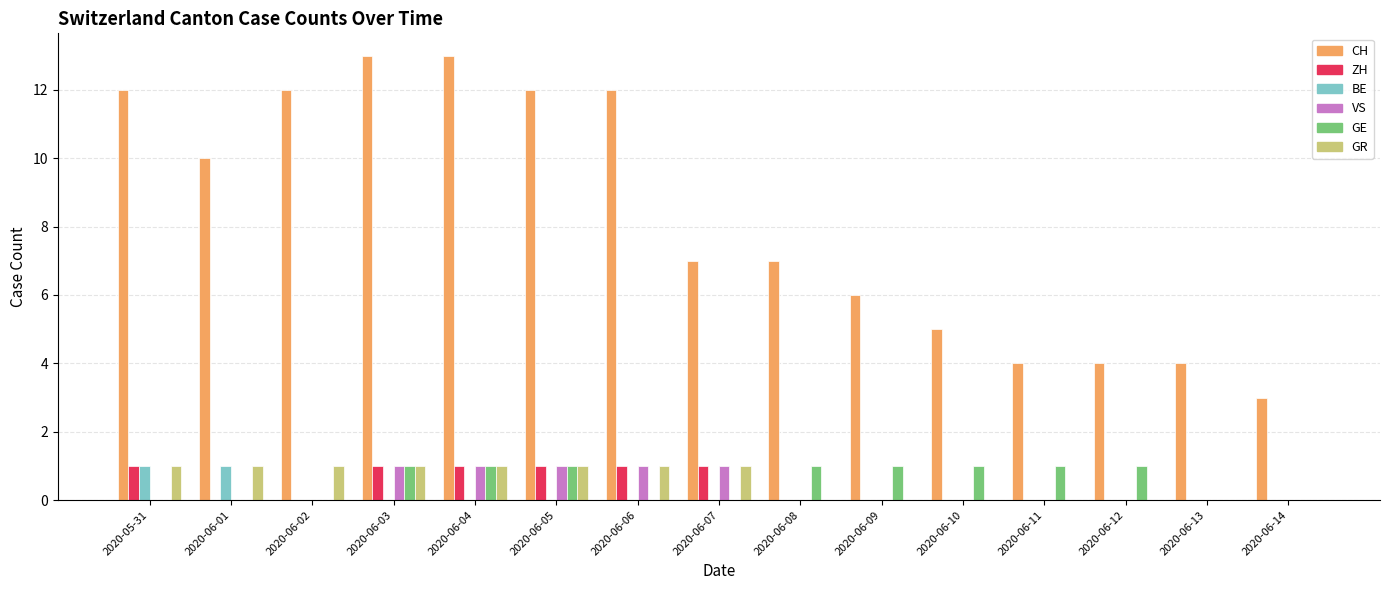

What is the maximum value for CH?

13